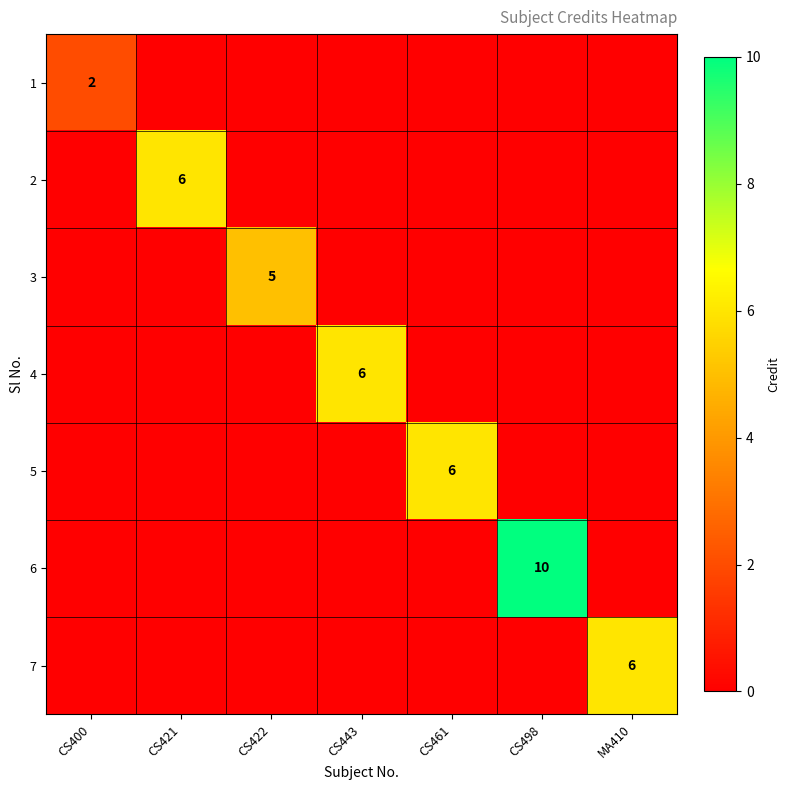

At how many categories does at least one series exceed 2?

6